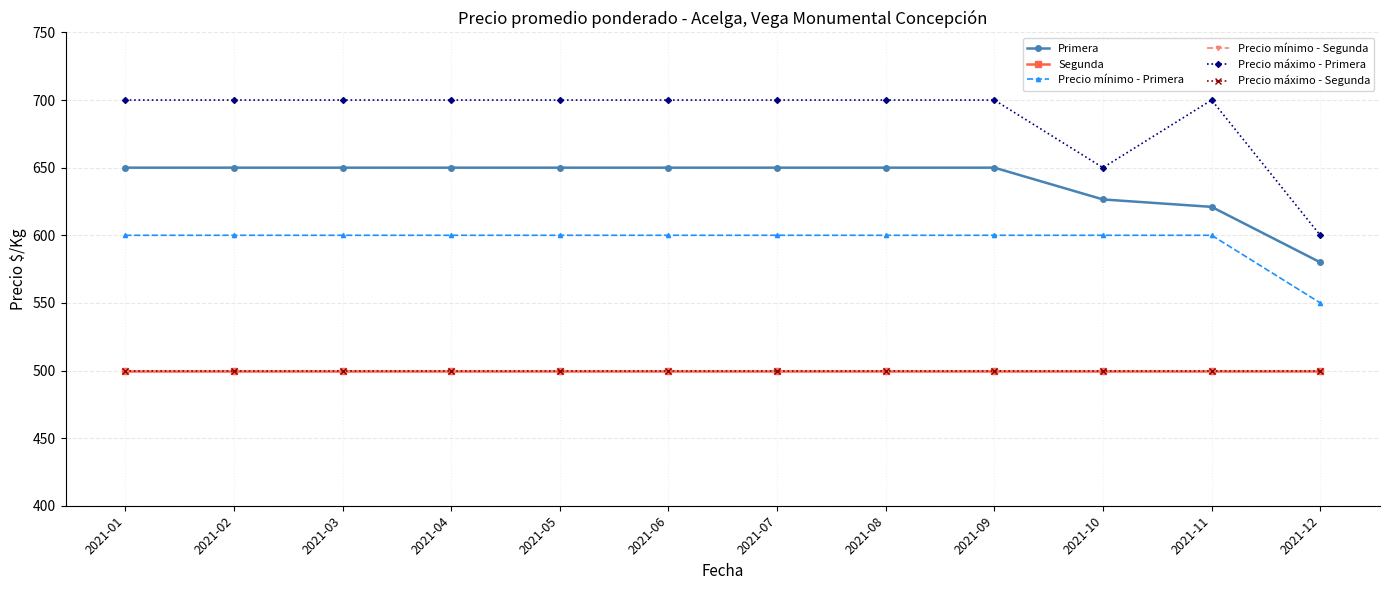

How many lines are shown in the chart?

6